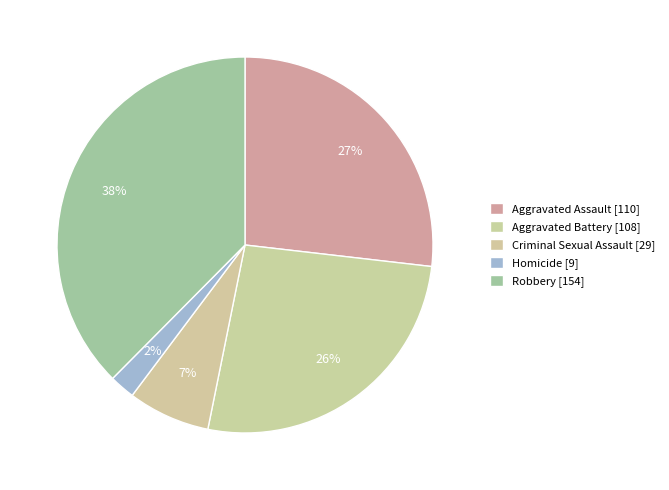

Count the number of slices in the pie.

5